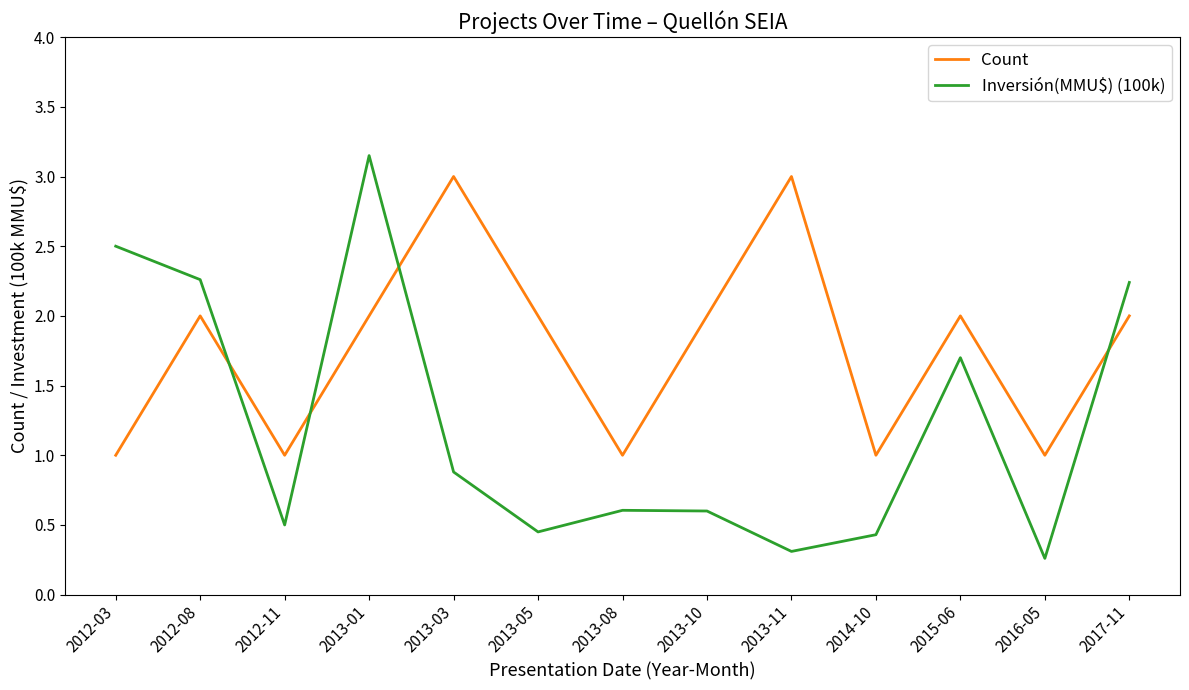

Is it true that Count equals 2.0 at 2012-08?

True